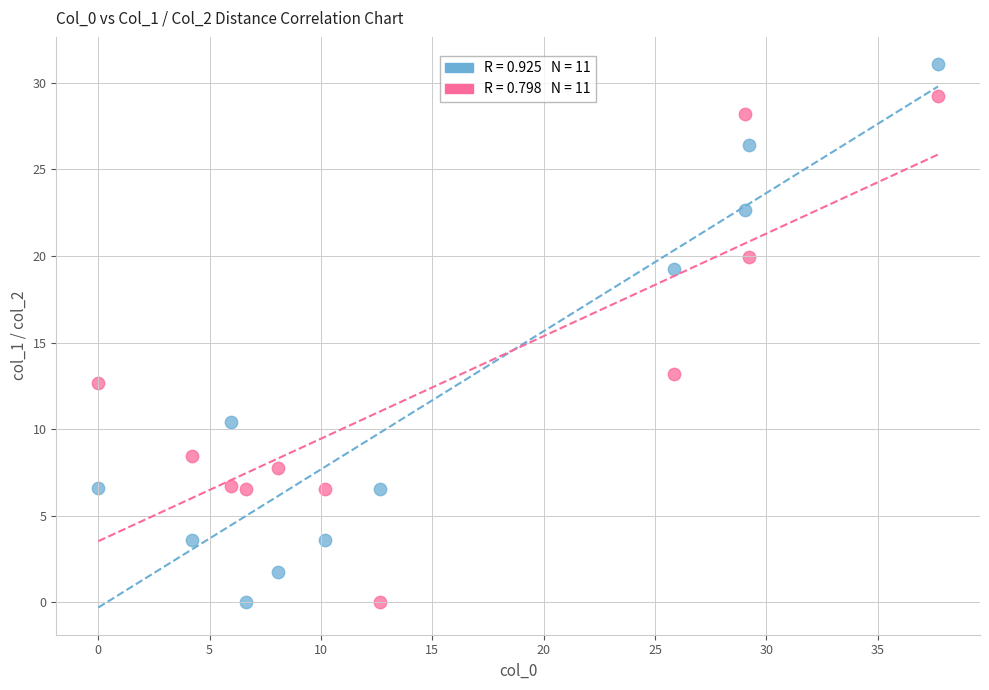

Across all data points, what is the range of Y values (max minus min)?

31.1